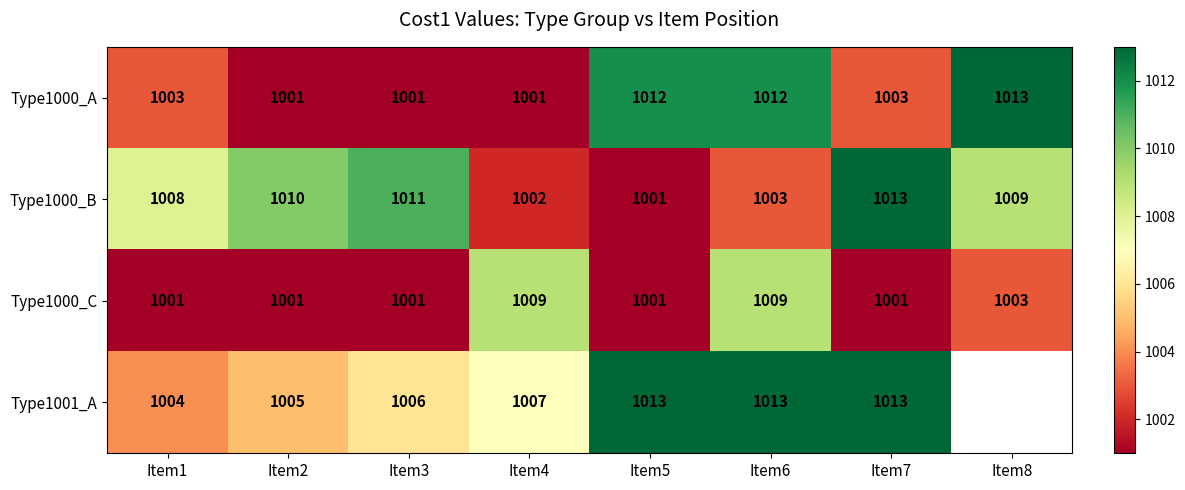

The Type1000_B series shows 1013 at Item7. True or false?

True